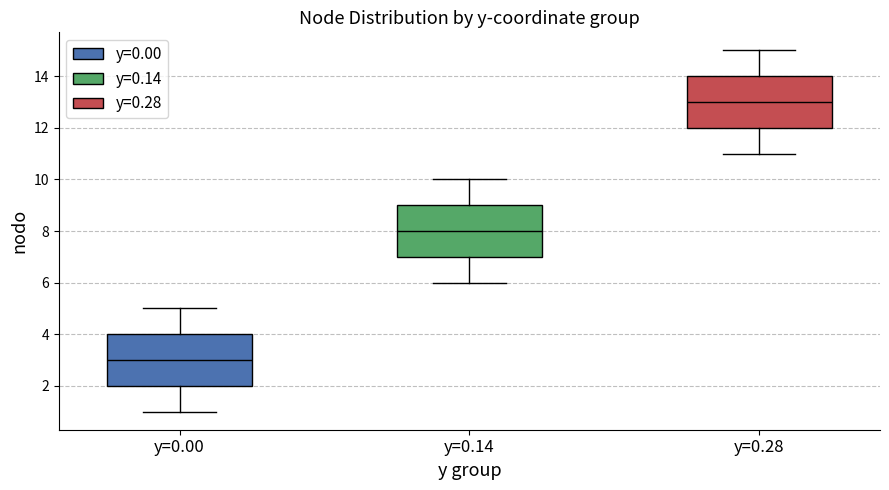

Reading left to right, read every box against the y-axis: the position of its median line, the range the box covers, and the ends of its whiskers. The values are not printed on the chart, so give them approximately, as read against the axis.

y=0.00: median 3, box 2 to 4, whiskers 1 to 5
y=0.14: median 8, box 7 to 9, whiskers 6 to 10
y=0.28: median 13, box 12 to 14, whiskers 11 to 15